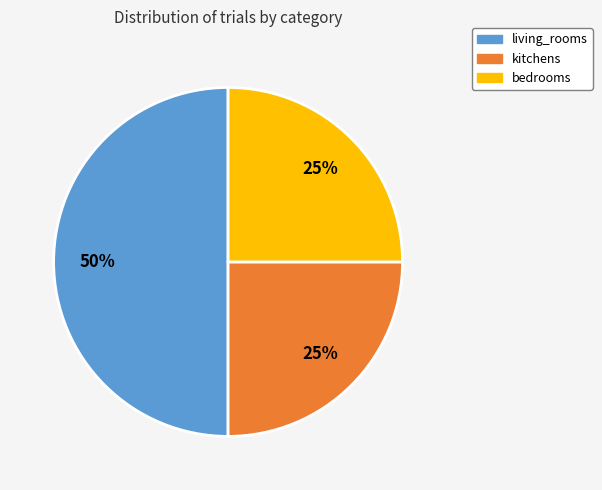

Is it true that living_rooms is 50% of the pie?

True